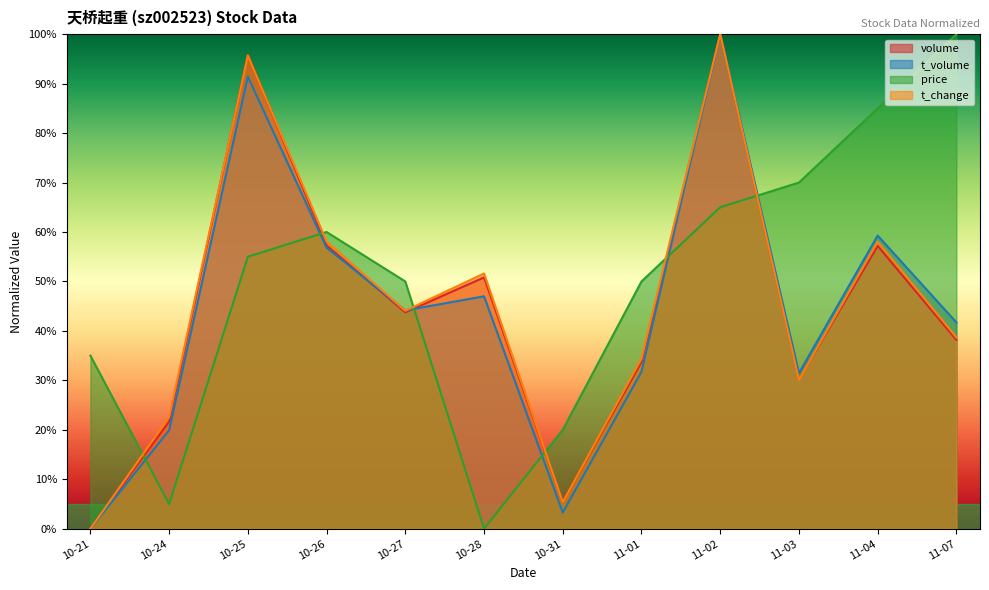

What is the sum of the t_change values at 10-26 and 11-03?

88.2